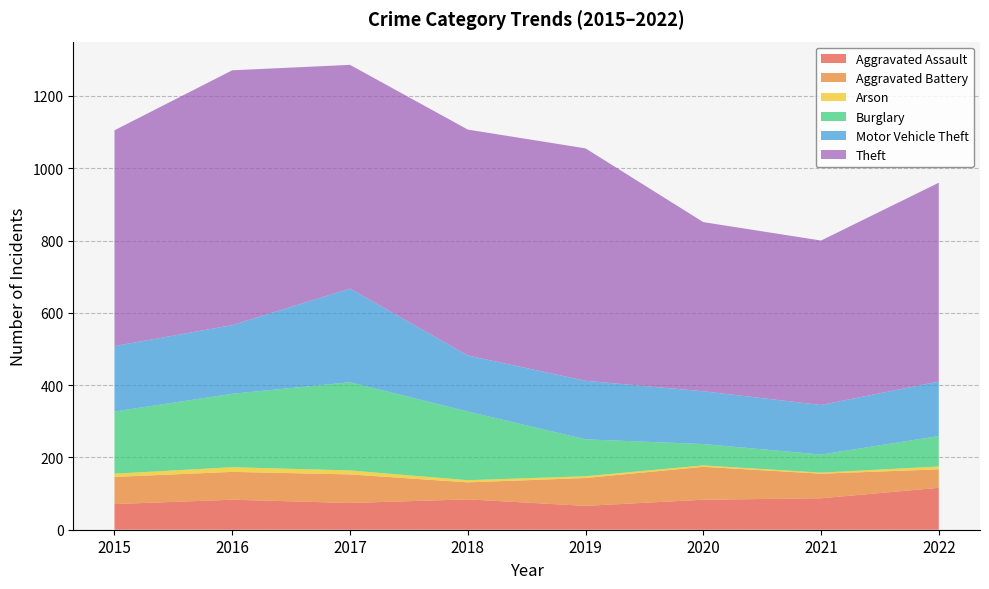

Reading right to left, extract all data points from this chart.

Aggravated Assault: 116	87	83	66	84	74	83	71
Aggravated Battery: 51	68	91	77	47	79	77	75
Arson: 8	3	4	5	6	11	13	9
Burglary: 84	50	59	102	190	244	203	172
Motor Vehicle Theft: 151	137	146	162	155	259	190	181
Theft: 550	455	468	643	625	619	705	597